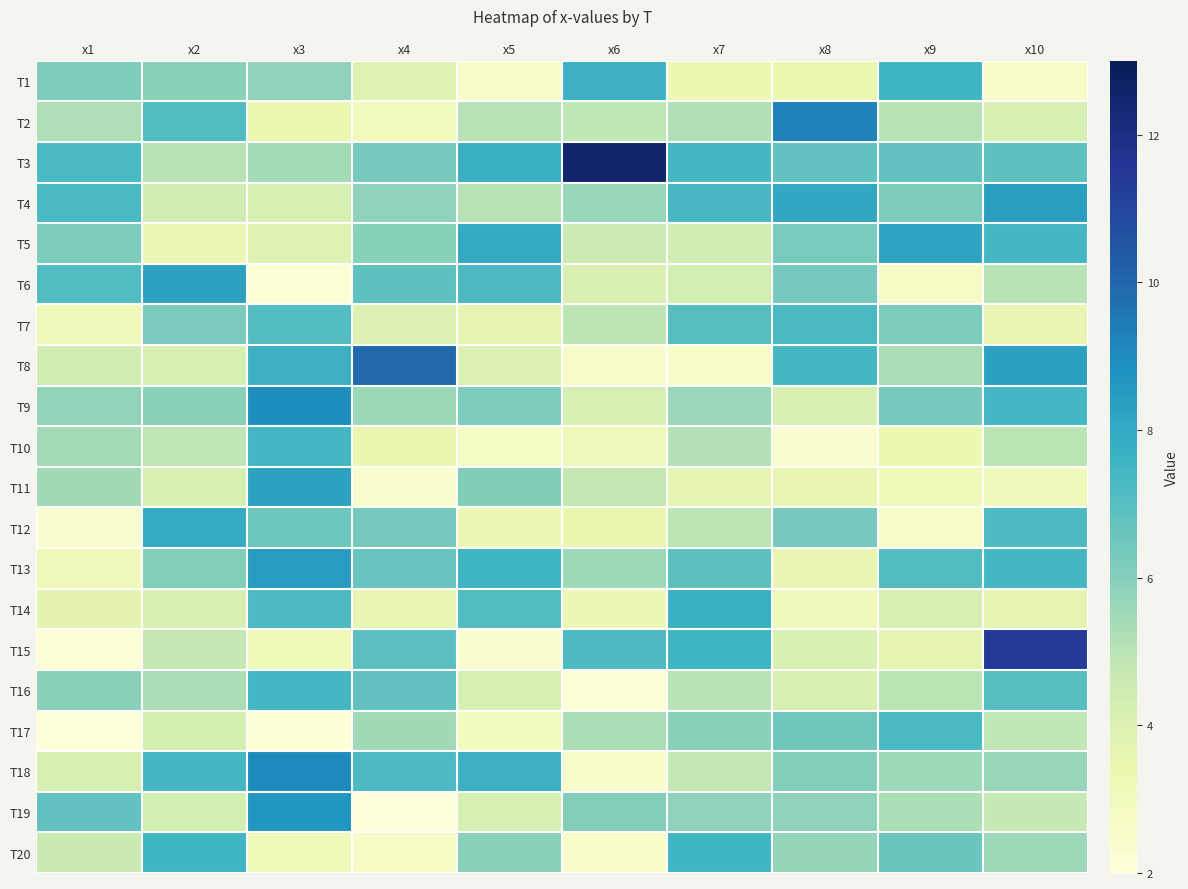

Reading left to right, list all the values displayed in this chart.

T1: x1=6.1	x2=5.9	x3=5.9	x4=3.9	x5=2.5	x6=7.7	x7=3.3	x8=3.4	x9=7.5	x10=2.6
T2: x1=5.2	x2=7.1	x3=3.4	x4=3.0	x5=5.1	x6=4.8	x7=5.2	x8=9.3	x9=5.0	x10=4.1
T3: x1=7.3	x2=5.0	x3=5.4	x4=6.3	x5=7.7	x6=12.5	x7=7.4	x8=6.7	x9=6.8	x10=6.8
T4: x1=7.3	x2=4.4	x3=4.2	x4=5.8	x5=5.1	x6=5.7	x7=7.3	x8=8.0	x9=6.2	x10=8.4
T5: x1=6.2	x2=3.3	x3=3.9	x4=6.0	x5=7.9	x6=4.5	x7=4.4	x8=6.3	x9=8.2	x10=7.4
T6: x1=7.1	x2=8.2	x3=2.1	x4=6.8	x5=7.2	x6=4.1	x7=4.3	x8=6.3	x9=2.6	x10=5.0
T7: x1=3.0	x2=6.2	x3=7.1	x4=4.0	x5=3.6	x6=4.9	x7=7.0	x8=7.3	x9=6.2	x10=3.5
T8: x1=4.4	x2=4.2	x3=7.6	x4=10.0	x5=4.0	x6=2.5	x7=2.6	x8=7.4	x9=5.3	x10=8.3
T9: x1=5.7	x2=5.9	x3=8.9	x4=5.6	x5=6.1	x6=4.2	x7=5.6	x8=4.1	x9=6.3	x10=7.4
T10: x1=5.4	x2=4.9	x3=7.4	x4=3.4	x5=2.7	x6=3.1	x7=5.1	x8=2.3	x9=3.4	x10=5.0
T11: x1=5.5	x2=4.2	x3=8.3	x4=2.4	x5=6.1	x6=4.8	x7=3.6	x8=3.6	x9=3.1	x10=3.0
T12: x1=2.3	x2=7.9	x3=6.5	x4=6.3	x5=3.2	x6=3.4	x7=4.9	x8=6.3	x9=2.6	x10=7.2
T13: x1=3.1	x2=6.1	x3=8.5	x4=6.6	x5=7.6	x6=5.5	x7=6.8	x8=3.6	x9=7.1	x10=7.4
T14: x1=3.8	x2=4.1	x3=7.2	x4=3.6	x5=7.1	x6=3.3	x7=7.7	x8=3.1	x9=4.1	x10=3.6
T15: x1=2.1	x2=4.8	x3=3.2	x4=6.9	x5=2.4	x6=7.2	x7=7.5	x8=4.1	x9=3.7	x10=11.4
T16: x1=5.9	x2=5.3	x3=7.5	x4=6.8	x5=4.2	x6=2.1	x7=5.0	x8=4.1	x9=5.0	x10=7.0
T17: x1=2.0	x2=4.2	x3=2.1	x4=5.5	x5=2.9	x6=5.3	x7=5.9	x8=6.5	x9=7.3	x10=4.9
T18: x1=4.1	x2=7.4	x3=9.0	x4=7.2	x5=7.6	x6=2.5	x7=4.8	x8=6.1	x9=5.5	x10=5.7
T19: x1=6.7	x2=4.3	x3=8.7	x4=2.0	x5=4.2	x6=6.1	x7=5.9	x8=5.9	x9=5.3	x10=4.8
T20: x1=4.6	x2=7.5	x3=3.1	x4=2.7	x5=5.9	x6=2.6	x7=7.5	x8=5.7	x9=6.6	x10=5.6